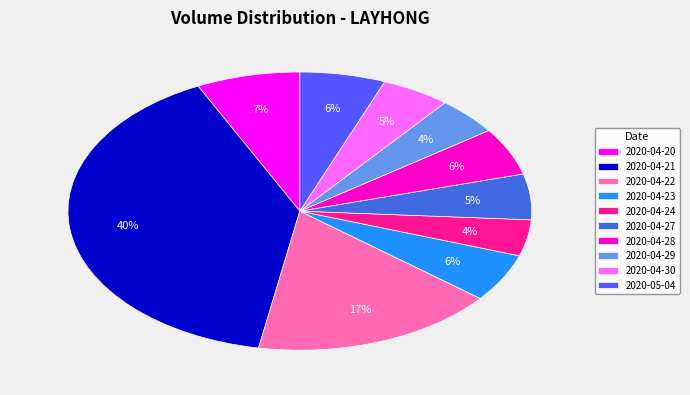

Approximately how many times larger is the value at 2020-04-24 compared to 2020-04-22?

0.2